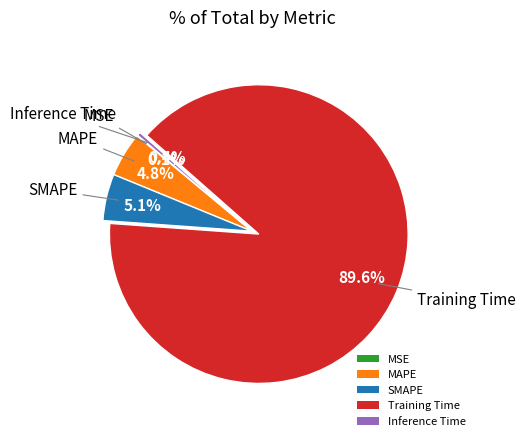

Is it true that SMAPE is 1% of the pie?

False